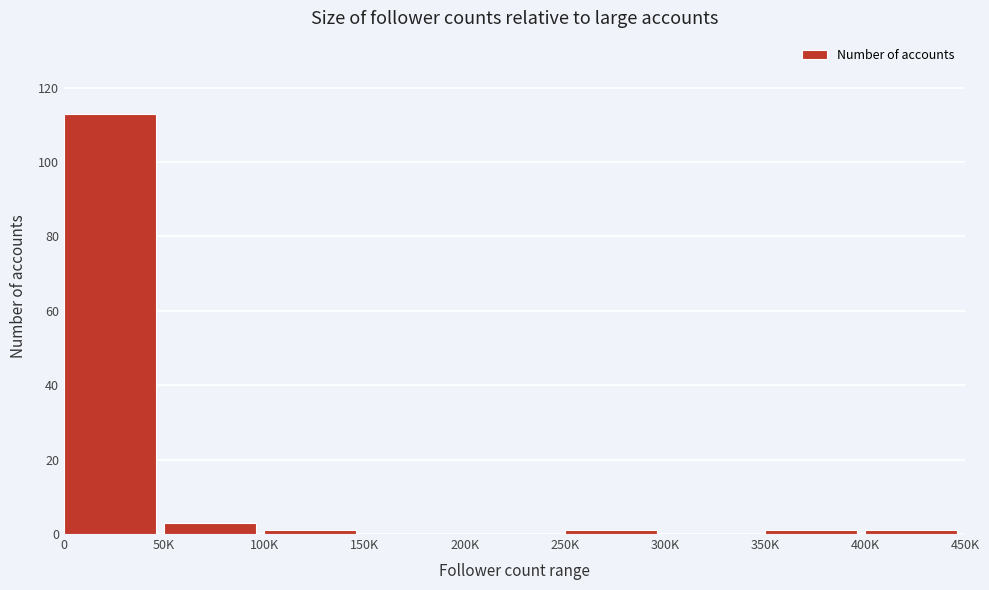

Reading right to left, list all the values displayed in this chart.

400K=1	350K=1	300K=0	250K=1	200K=0	150K=0	100K=1	50K=3	0=113